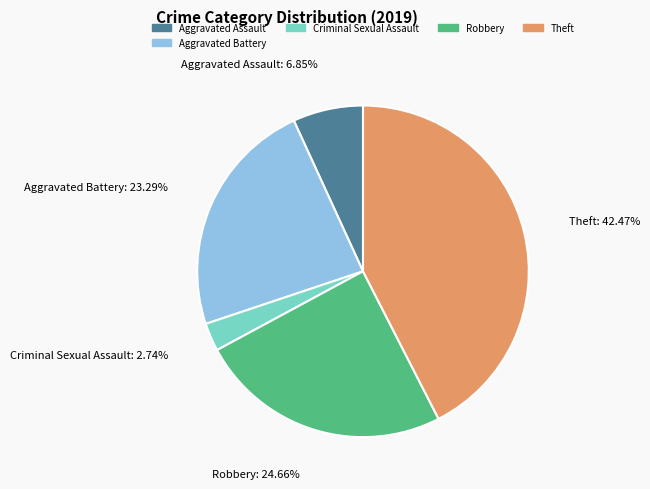

How many segments does this pie chart have?

5